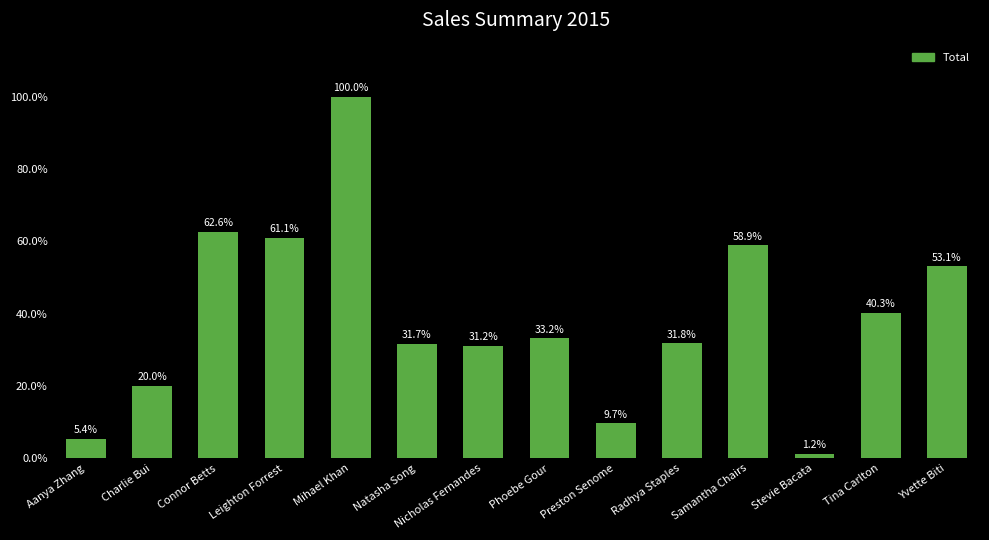

What is the maximum value shown in the chart?

66900.4